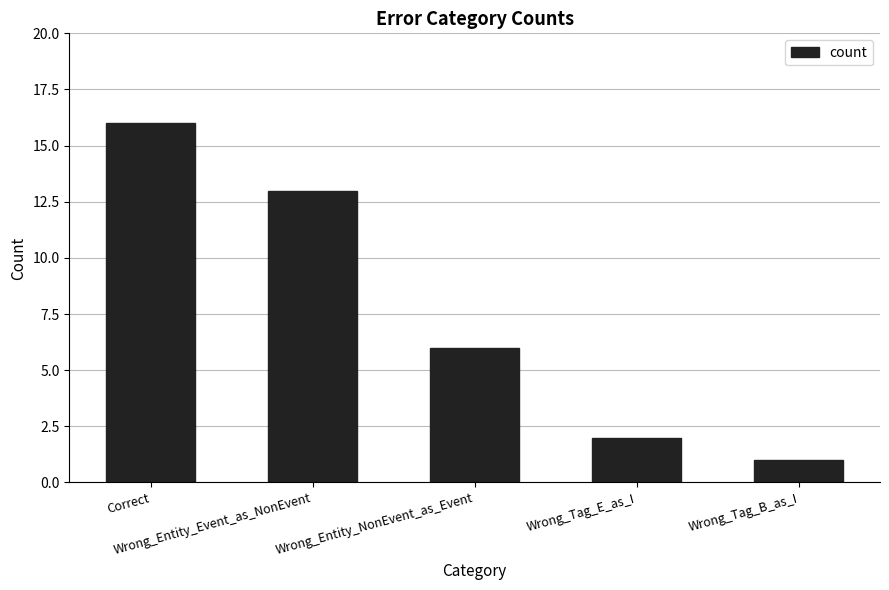

What is the greatest value displayed?

16